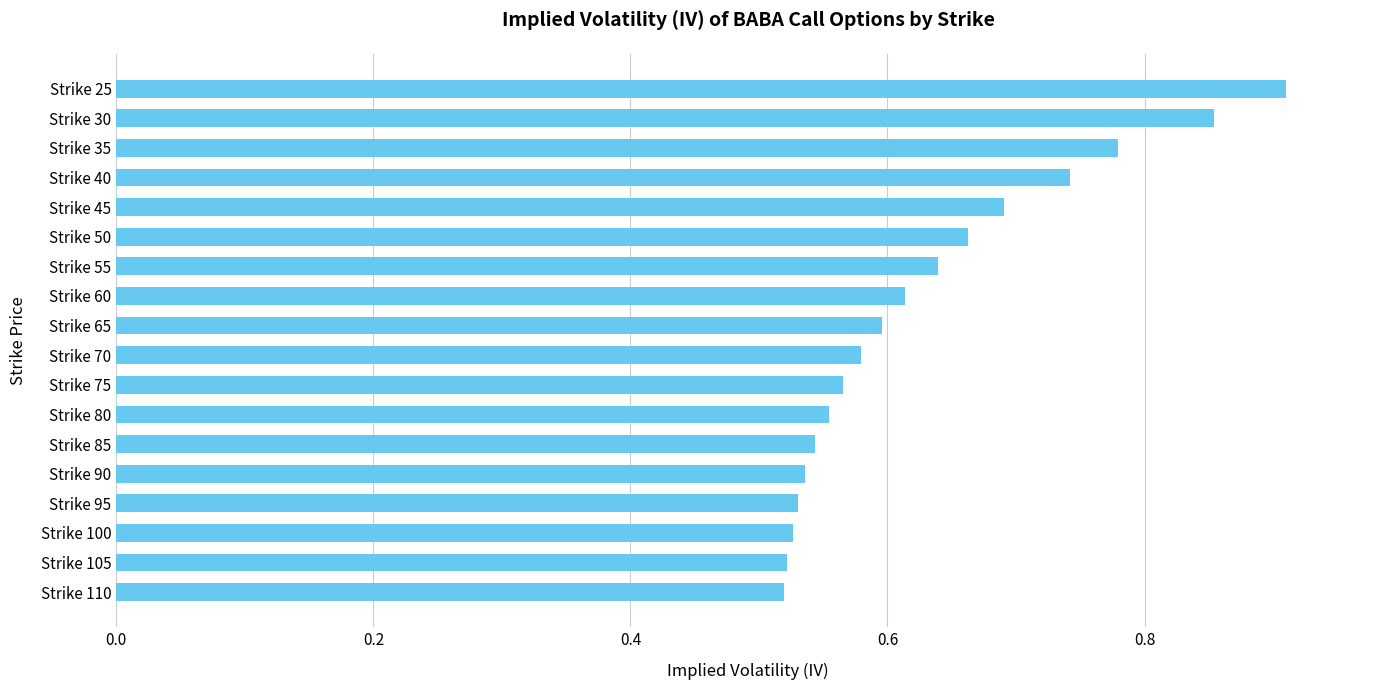

Between Strike 70 and Strike 80, which is larger?

Strike 70